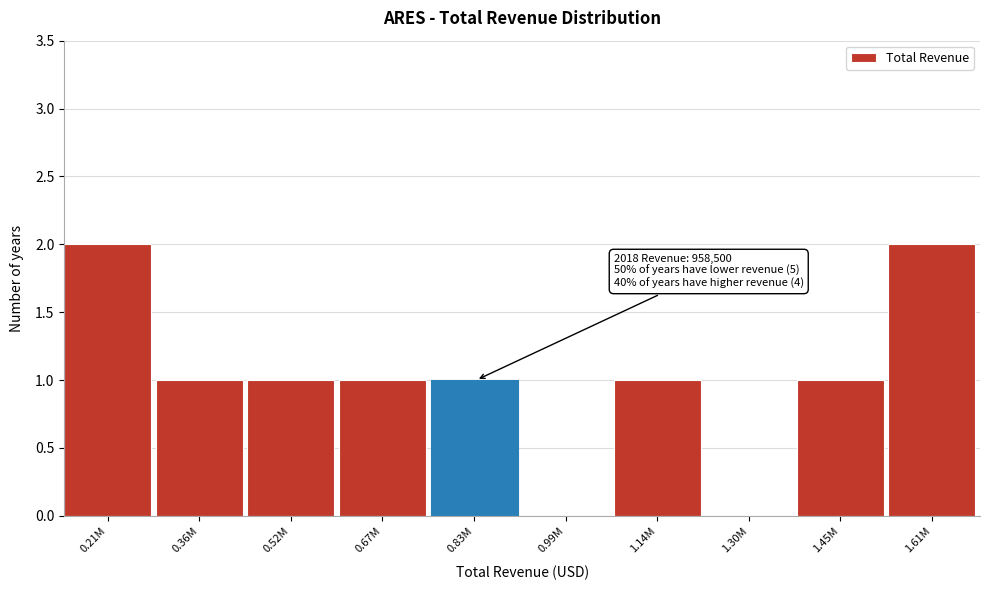

Reading left to right, transcribe all the data shown in this chart.

0.21M=2	0.36M=1	0.52M=1	0.67M=1	0.83M=1	0.99M=0	1.14M=1	1.30M=0	1.45M=1	1.61M=2